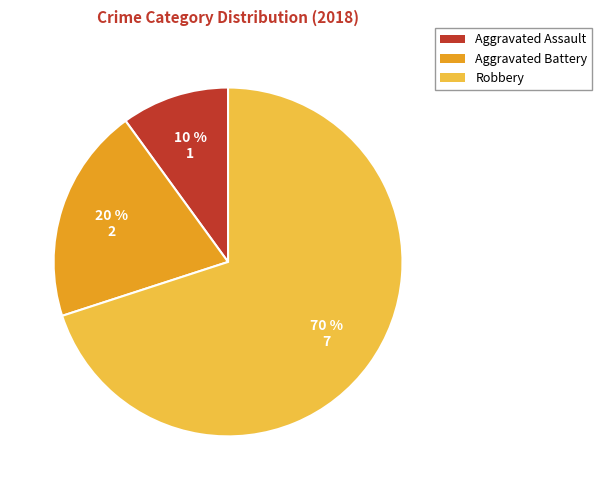

What is the ratio of the value at Aggravated Assault to the value at Aggravated Battery?

0.5